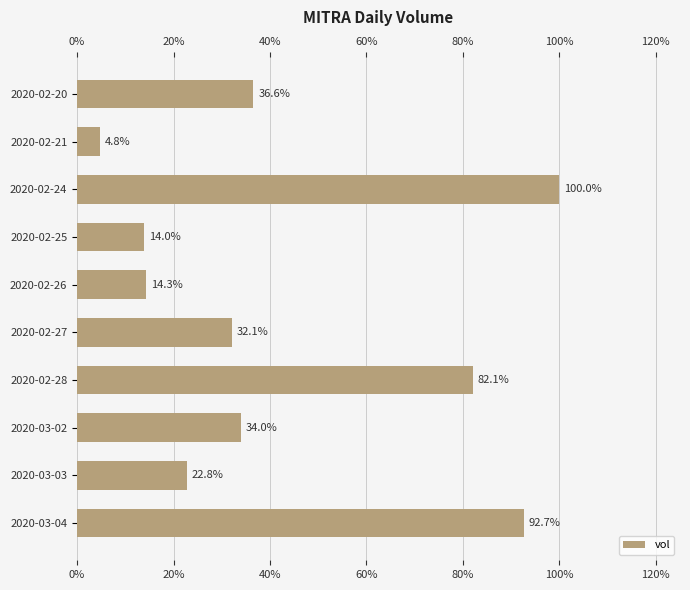

Are the bars horizontal?

Yes